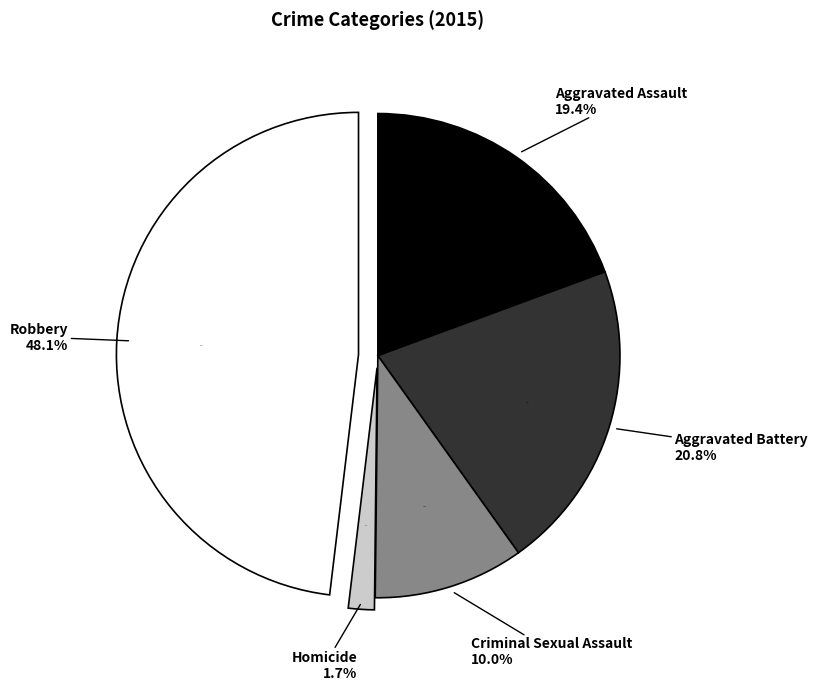

To the nearest percent, what is the difference between the Homicide and Criminal Sexual Assault slice percentages?

8%